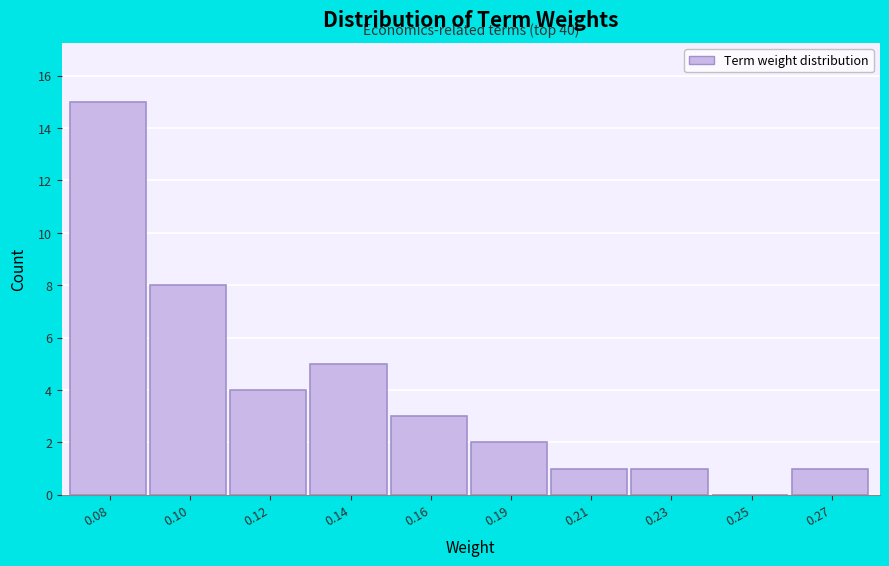

Reading left to right, what are all the values shown in this chart?

0.08=15	0.10=8	0.12=4	0.14=5	0.16=3	0.19=2	0.21=1	0.23=1	0.25=0	0.27=1